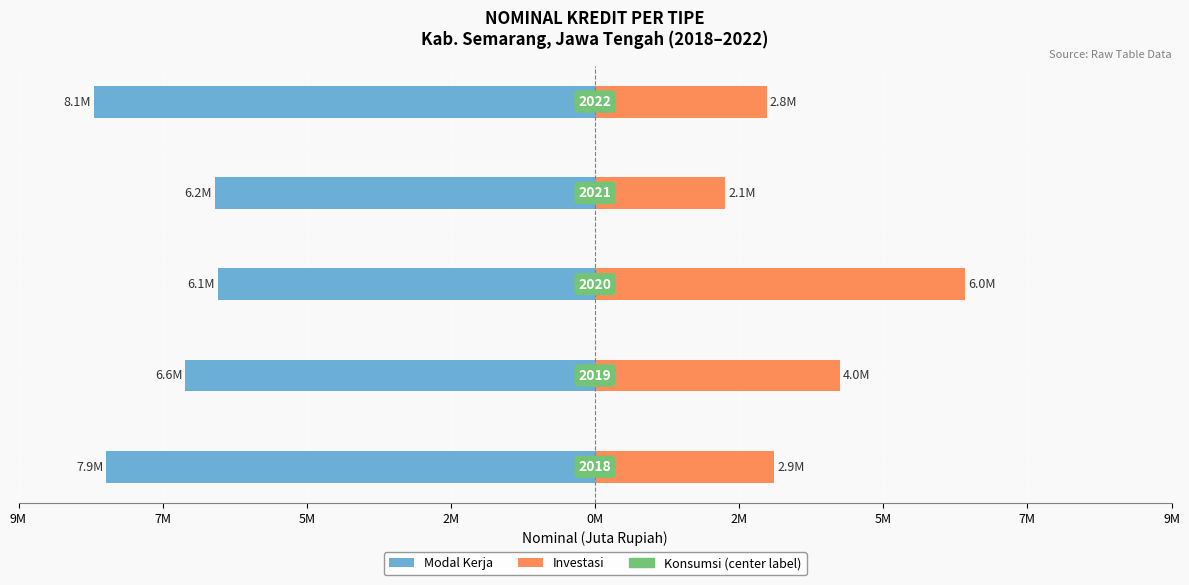

The Investasi series shows 1.4 at 2M. True or false?

False